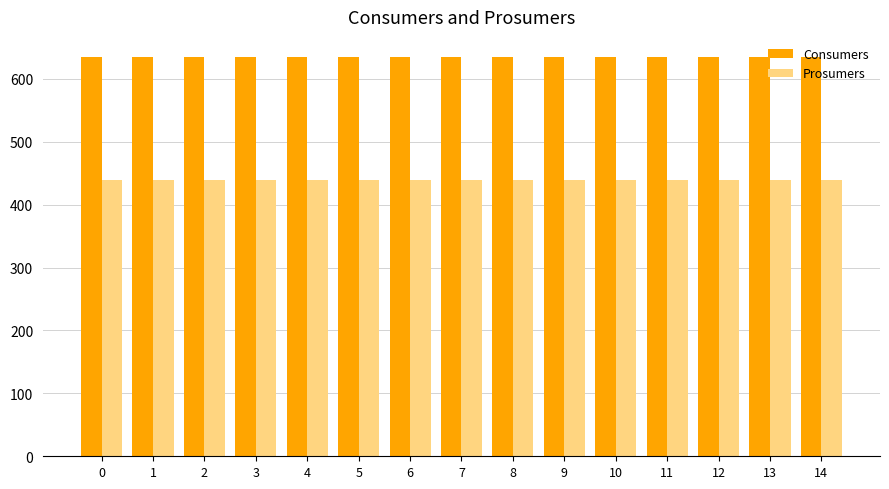

Reading left to right, what are all the values shown in this chart?

Consumers: 0=635	1=635	2=635	3=635	4=635	5=635	6=635	7=635	8=635	9=635	10=635	11=635	12=635	13=635	14=635
Prosumers: 0=440	1=440	2=440	3=440	4=440	5=440	6=440	7=440	8=440	9=440	10=440	11=440	12=440	13=440	14=440